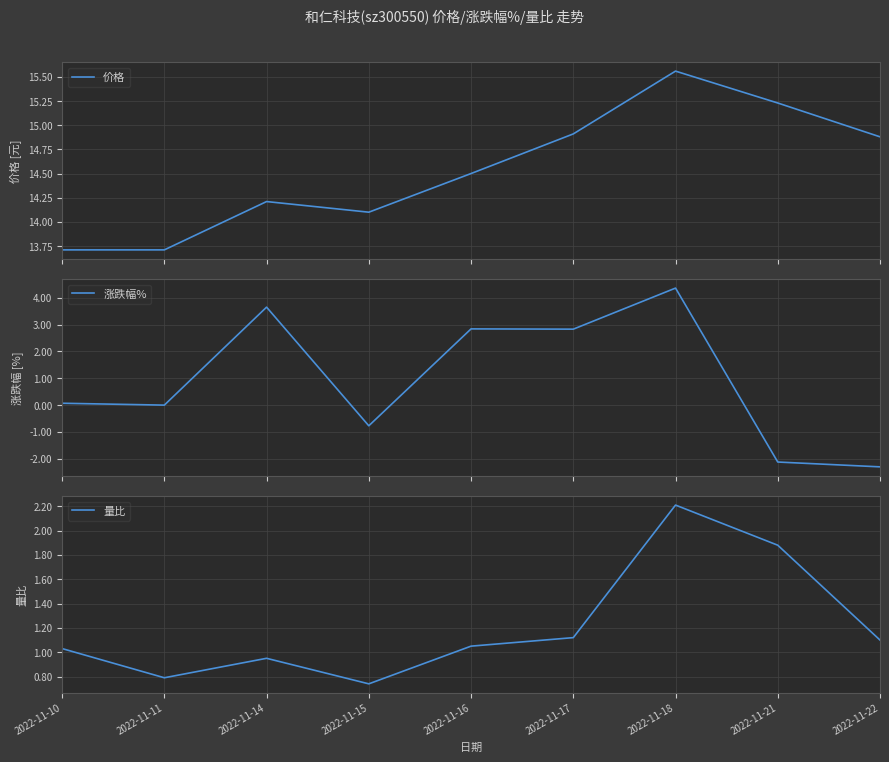

Reading right to left, extract all data points from this chart.

价格: 14.9	15.2	15.6	14.9	14.5	14.1	14.2	13.7	13.7
涨跌幅%: -2.3	-2.1	4.4	2.8	2.8	-0.8	3.6	0.0	0.1
量比: 1.1	1.9	2.2	1.1	1.1	0.7	0.9	0.8	1.0